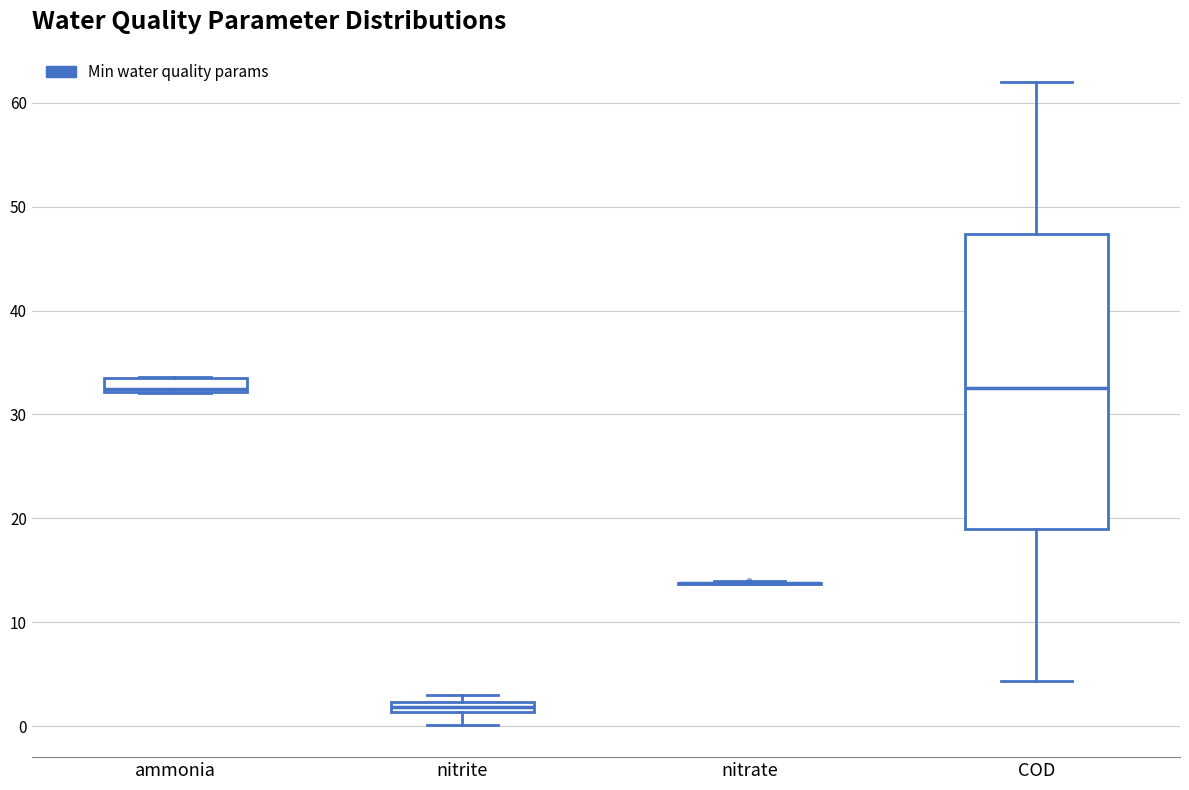

Comparing the boxes themselves (not the whiskers), which one is the tallest?

COD